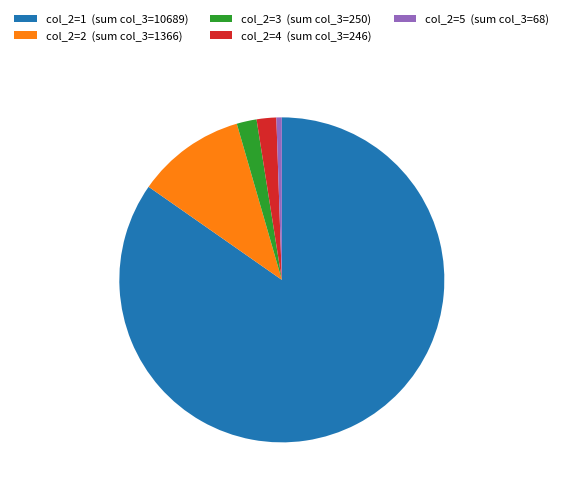

True or false: col_2=4 (sum col_3=246) accounts for 8% of the total.

False